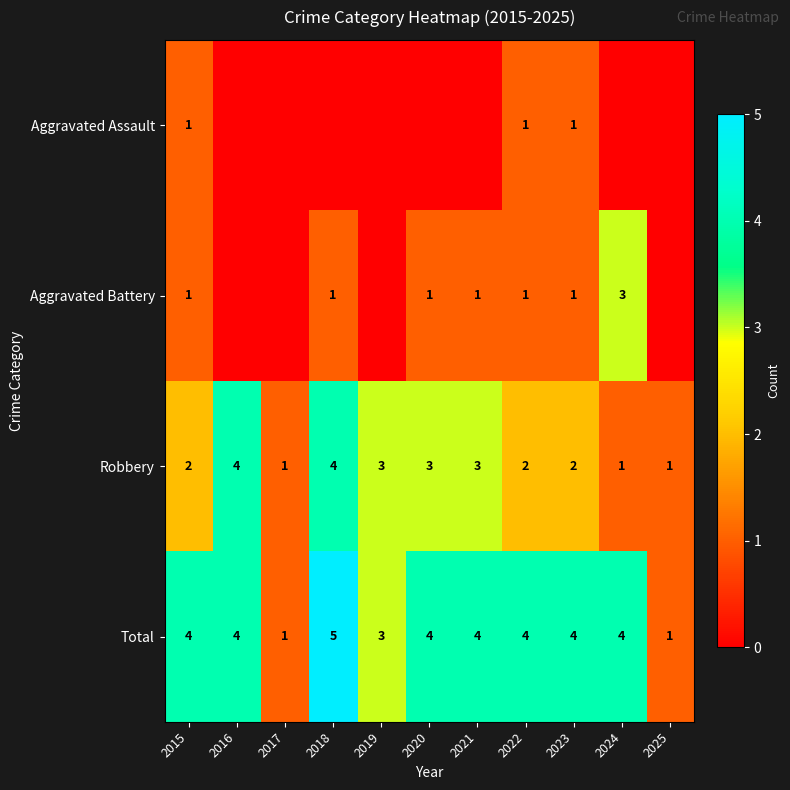

Where is Total nearest to the value 3?

2019